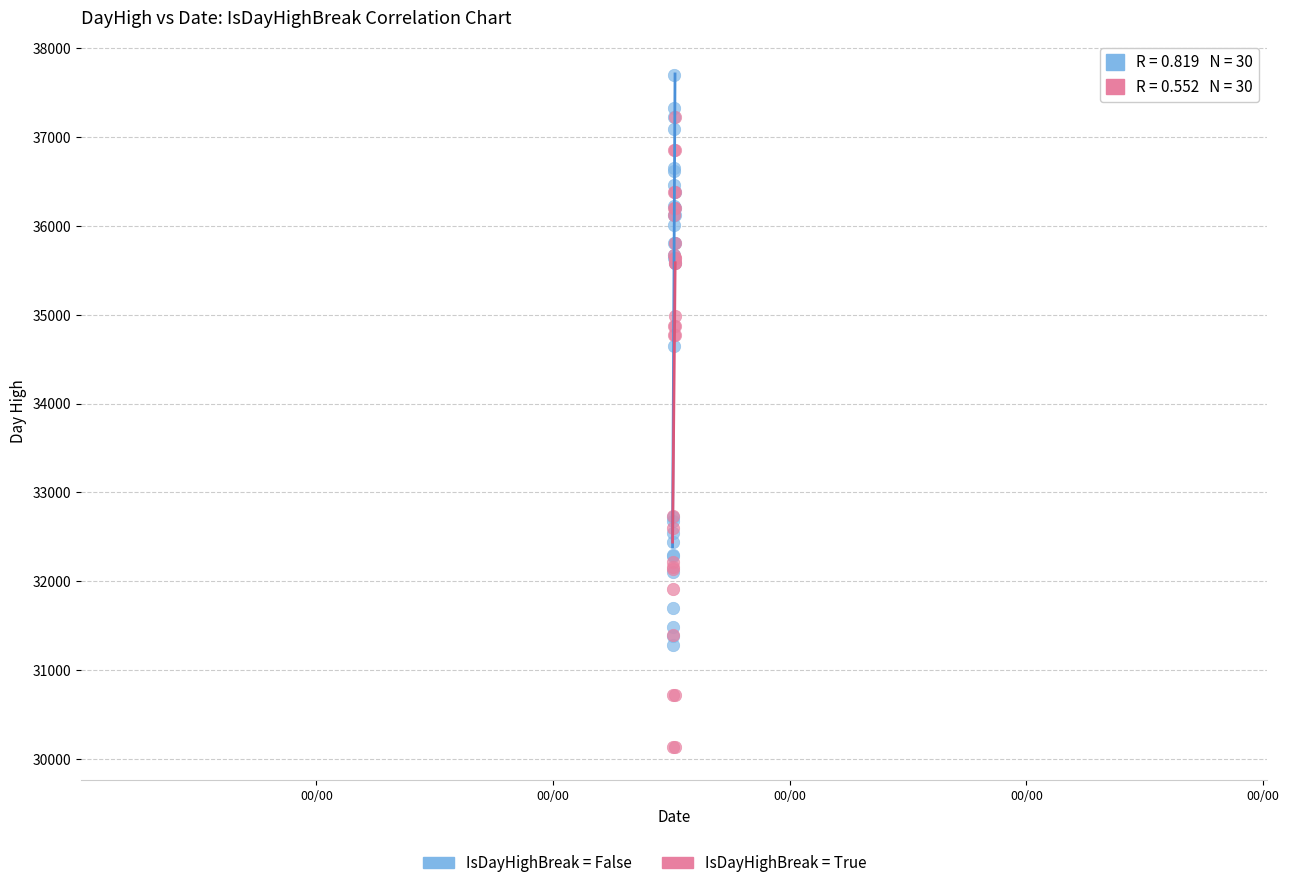

Which series reaches the maximum Y coordinate?

IsDayHighBreak = False